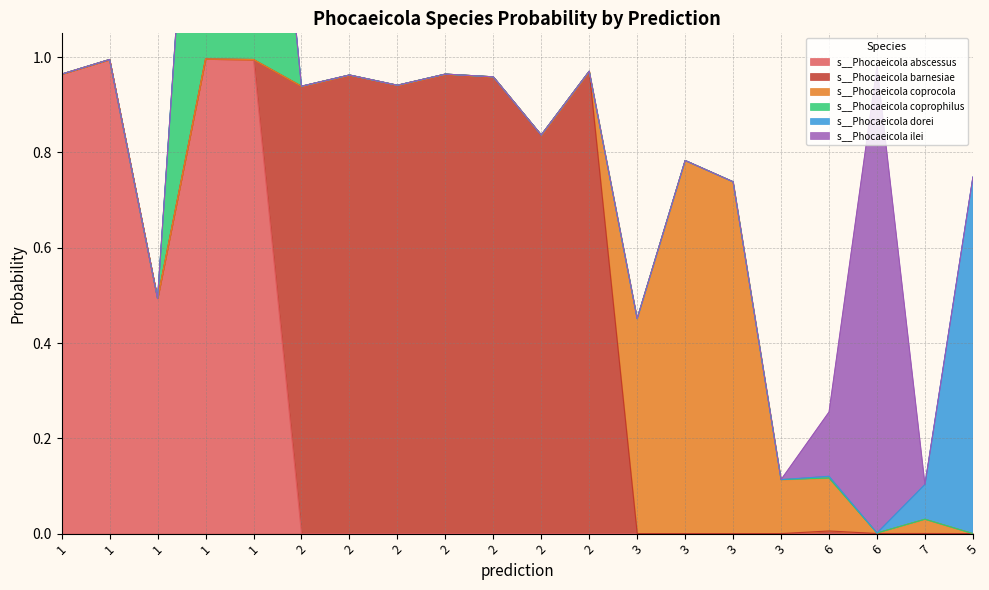

Where is the first local minimum for s__Phocaeicola abscessus?

1